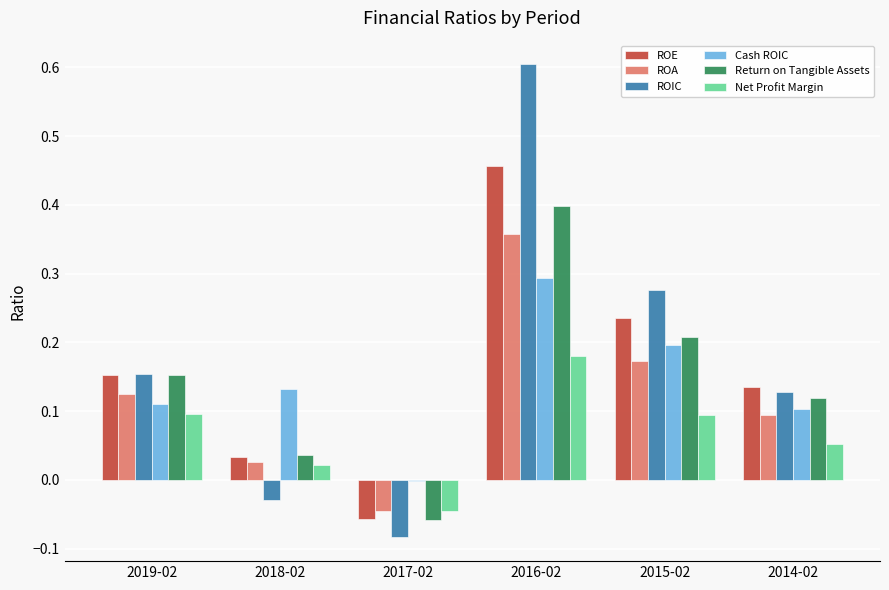

Which series has the largest total across all categories?

ROIC